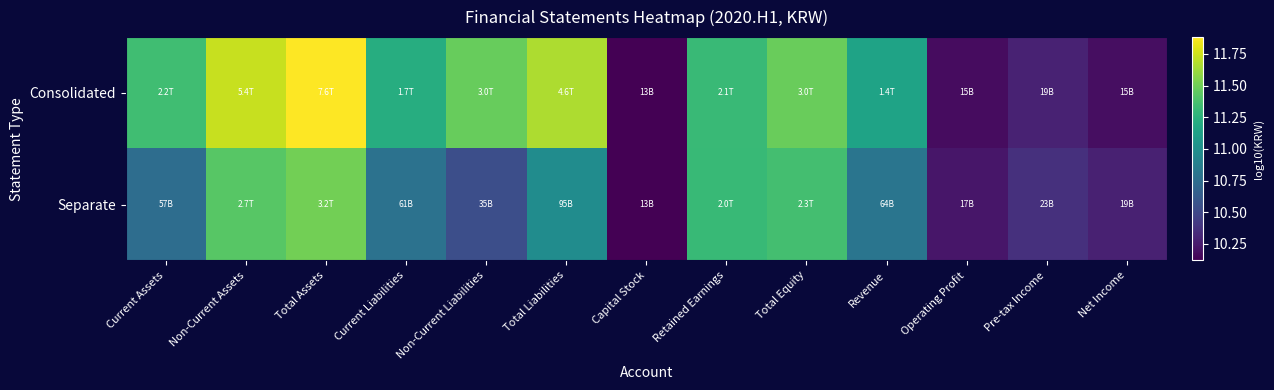

Which series has the largest total across all categories?

Consolidated